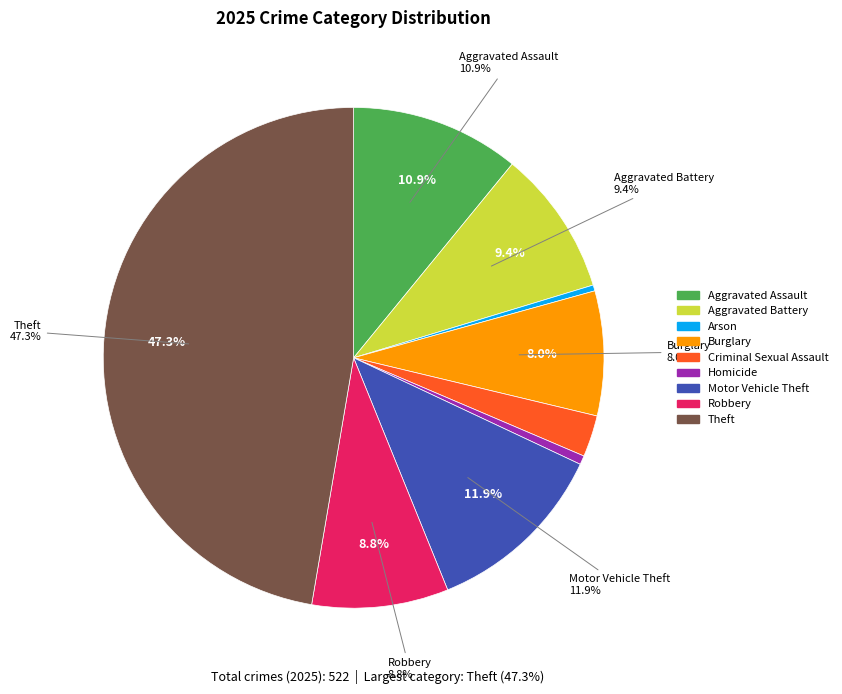

True or false: Theft accounts for 53% of the total.

False